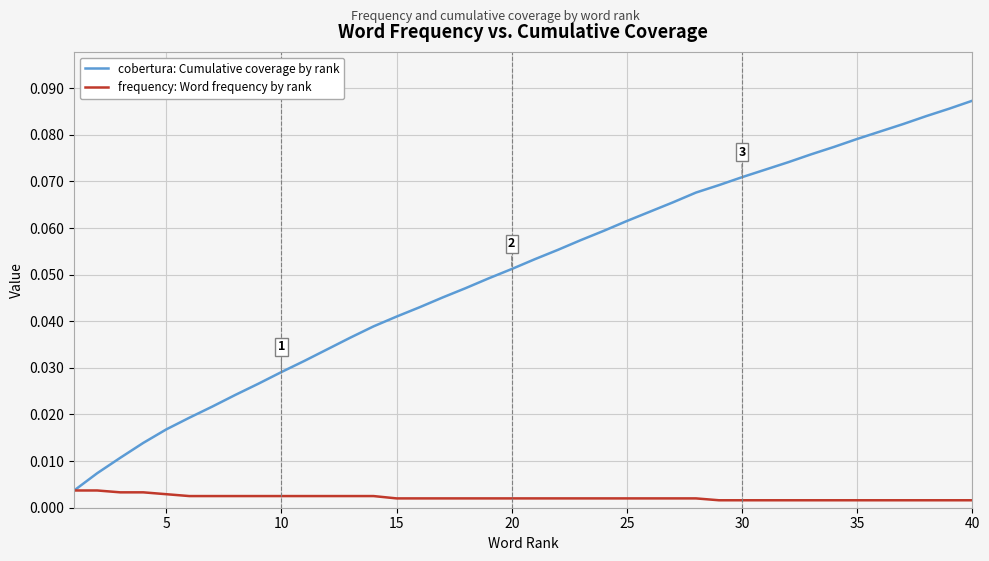

Which series has the widest spread of values?

cobertura: Cumulative coverage by rank